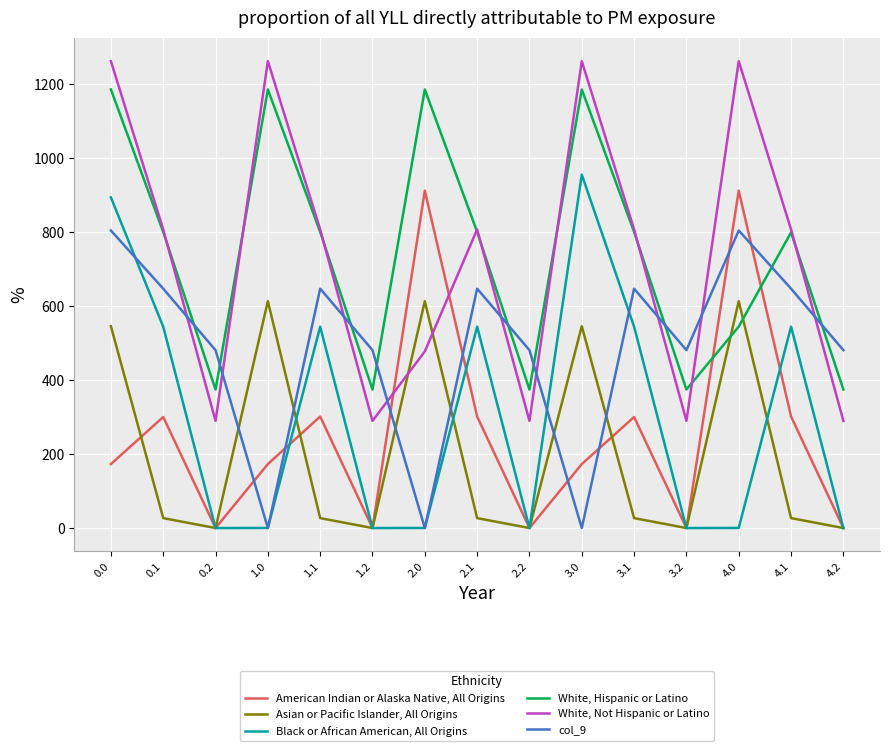

Which series ends up on top after the final intersection of White, Hispanic or Latino and Asian or Pacific Islander, All Origins?

White, Hispanic or Latino